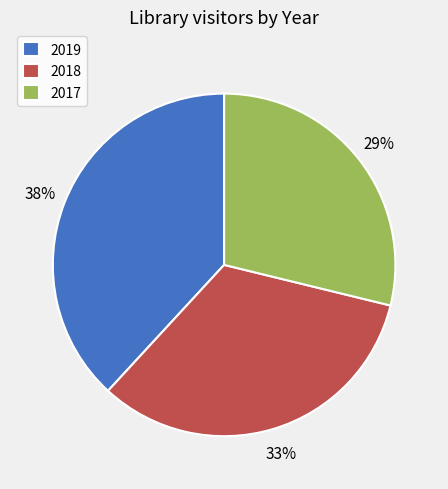

Rank the categories by value from highest to lowest.

2019, 2018, 2017